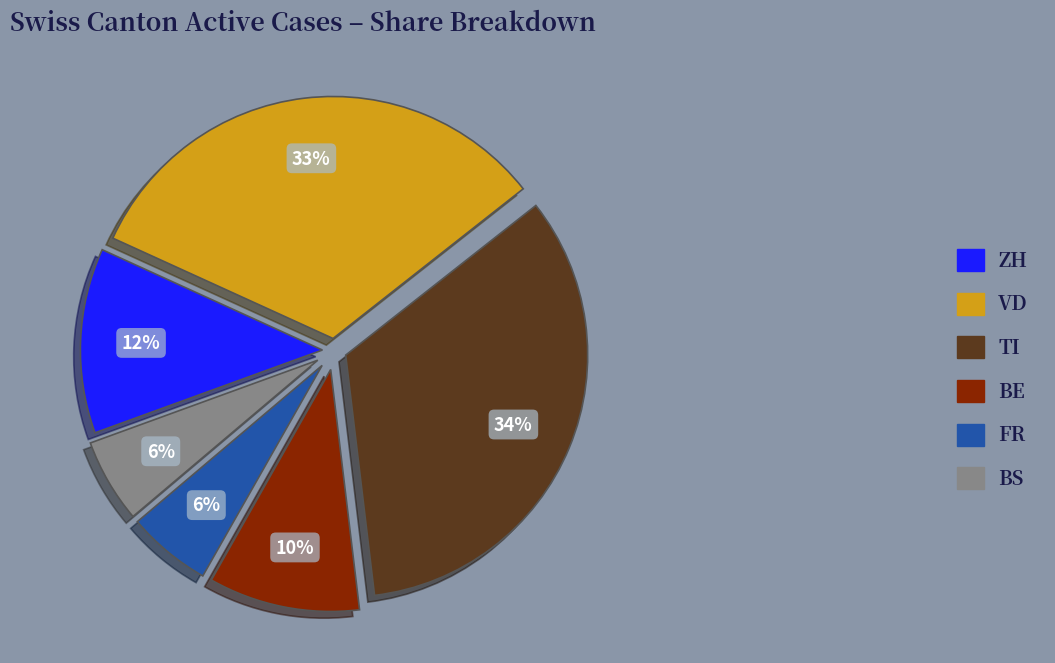

Do FR and VD together represent more than half of the pie?

No